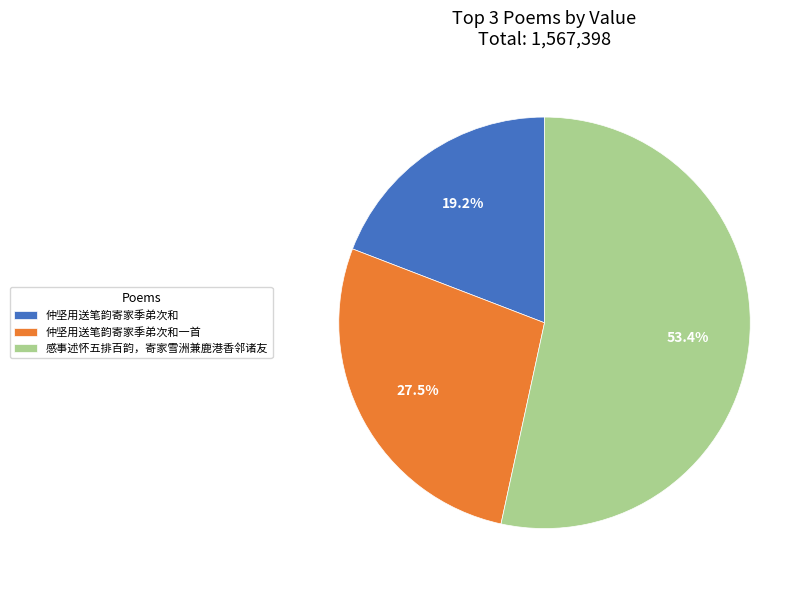

Does 感事述怀五排百韵，寄家雪洲兼鹿港香邻诸友 account for over 50% of the chart?

Yes